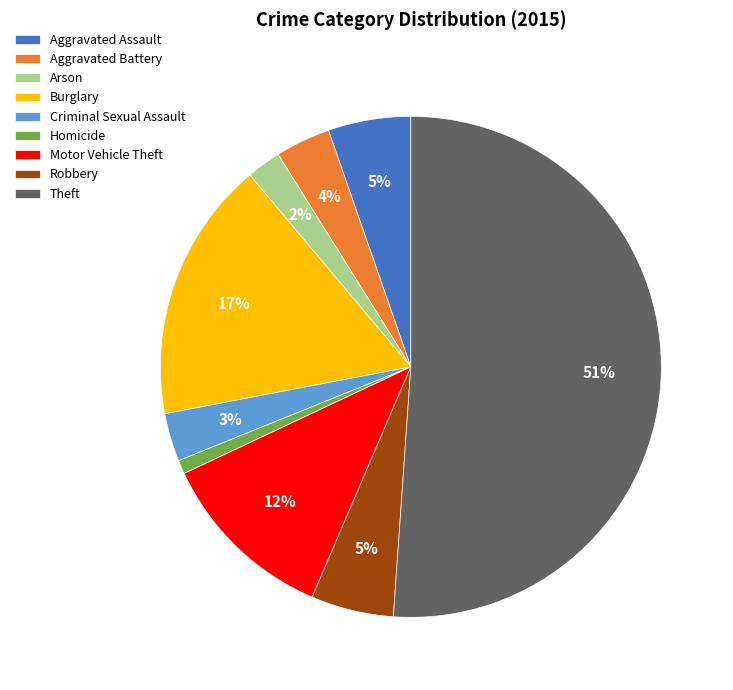

Which slice is the smallest?

Homicide